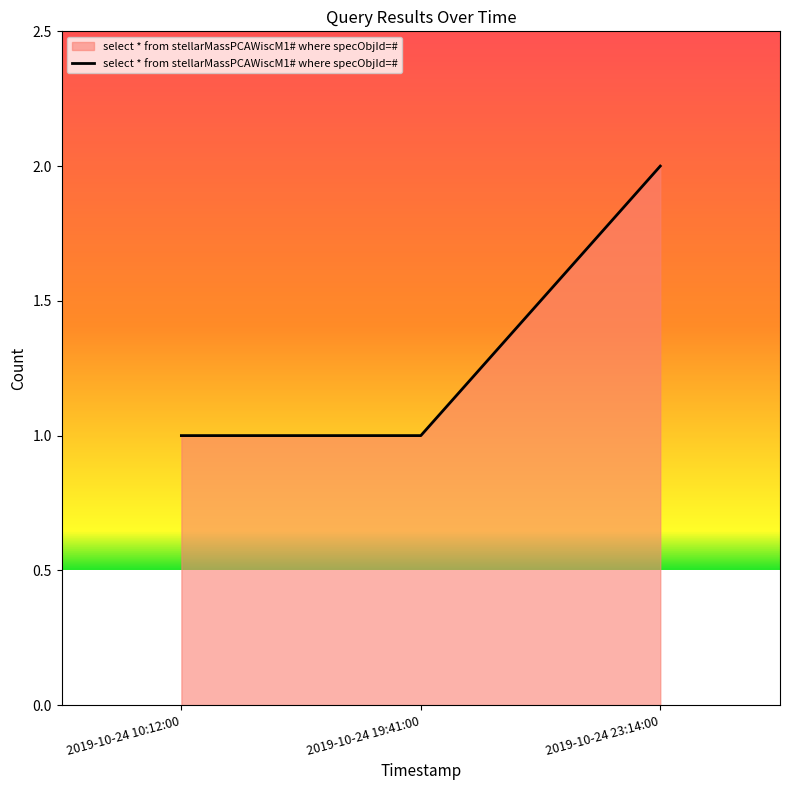

What position from the left is 2019-10-24 19:41:00?

2